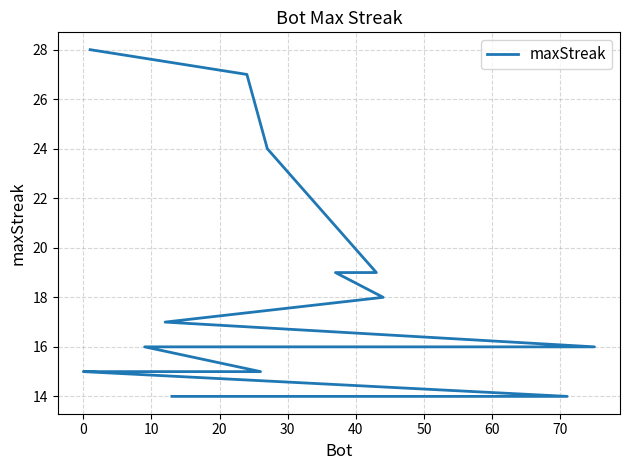

The value at 70 is 21. True or false?

False